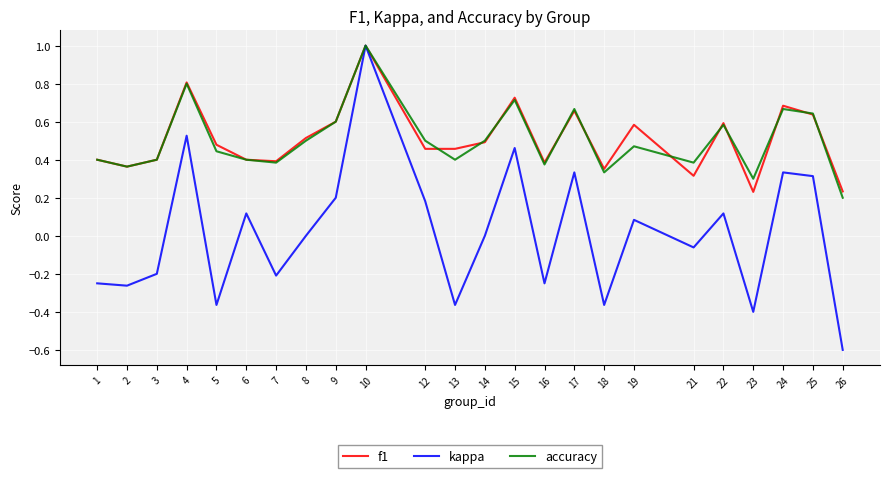

True or false: f1 has a value of 1.0 at 22.

False